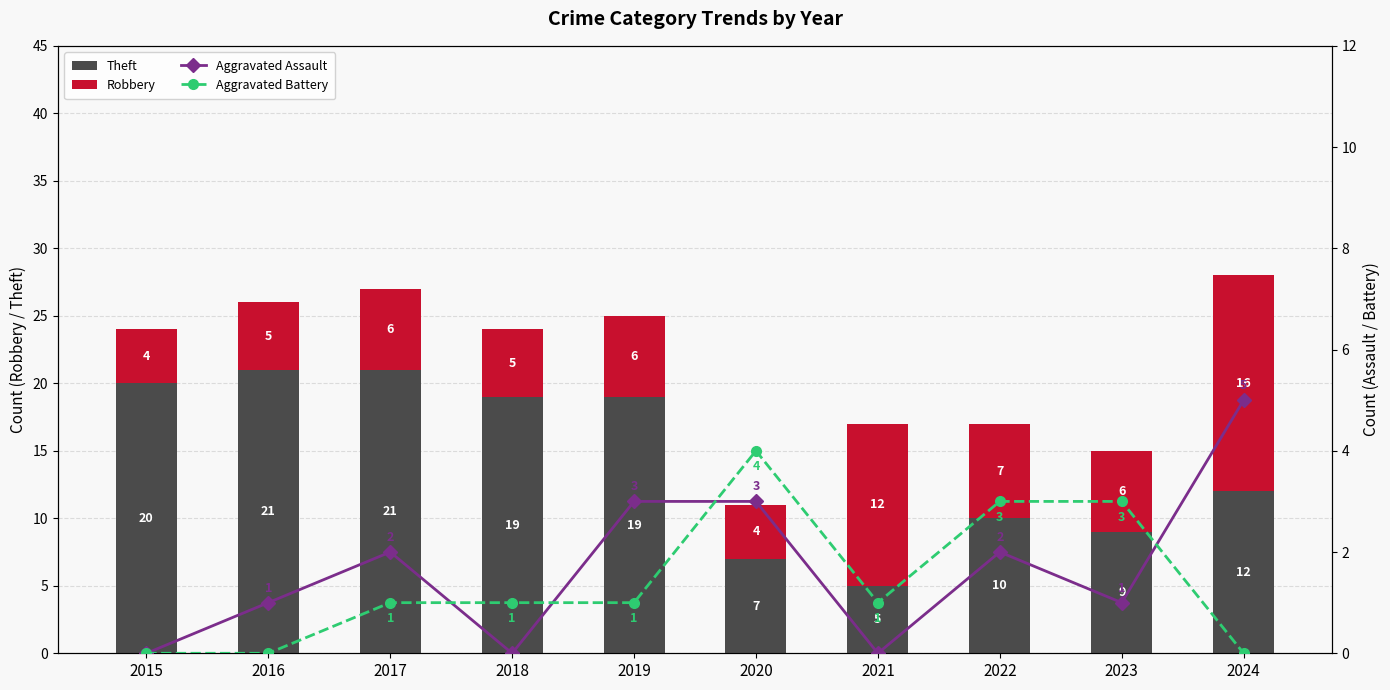

How many groups of bars are there?

10